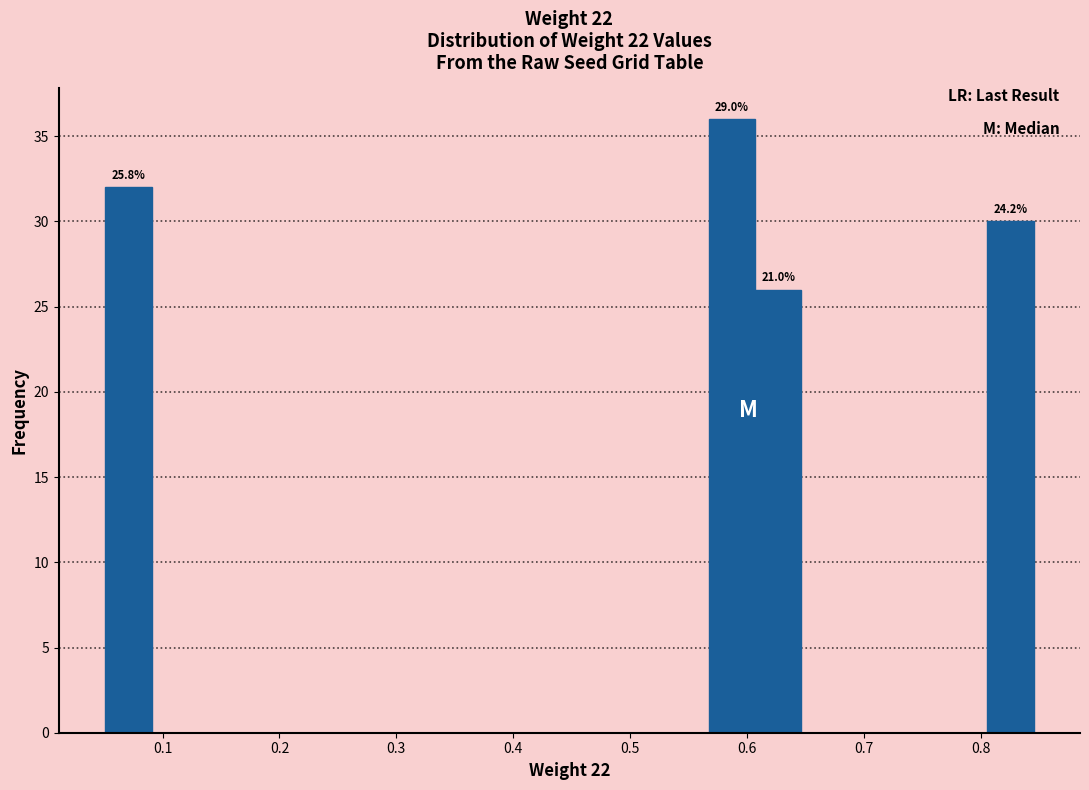

Around what value on the x-axis is the tallest bar? Give the approximate position of its centre, as read against the axis.

0.59